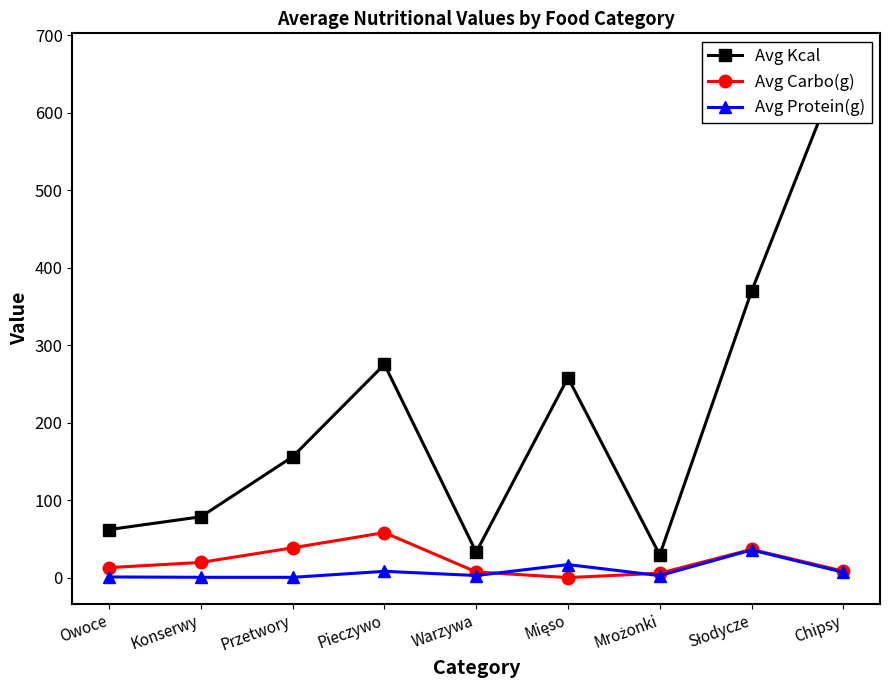

True or false: Avg Kcal and Avg Carbo(g) cross at least once.

False